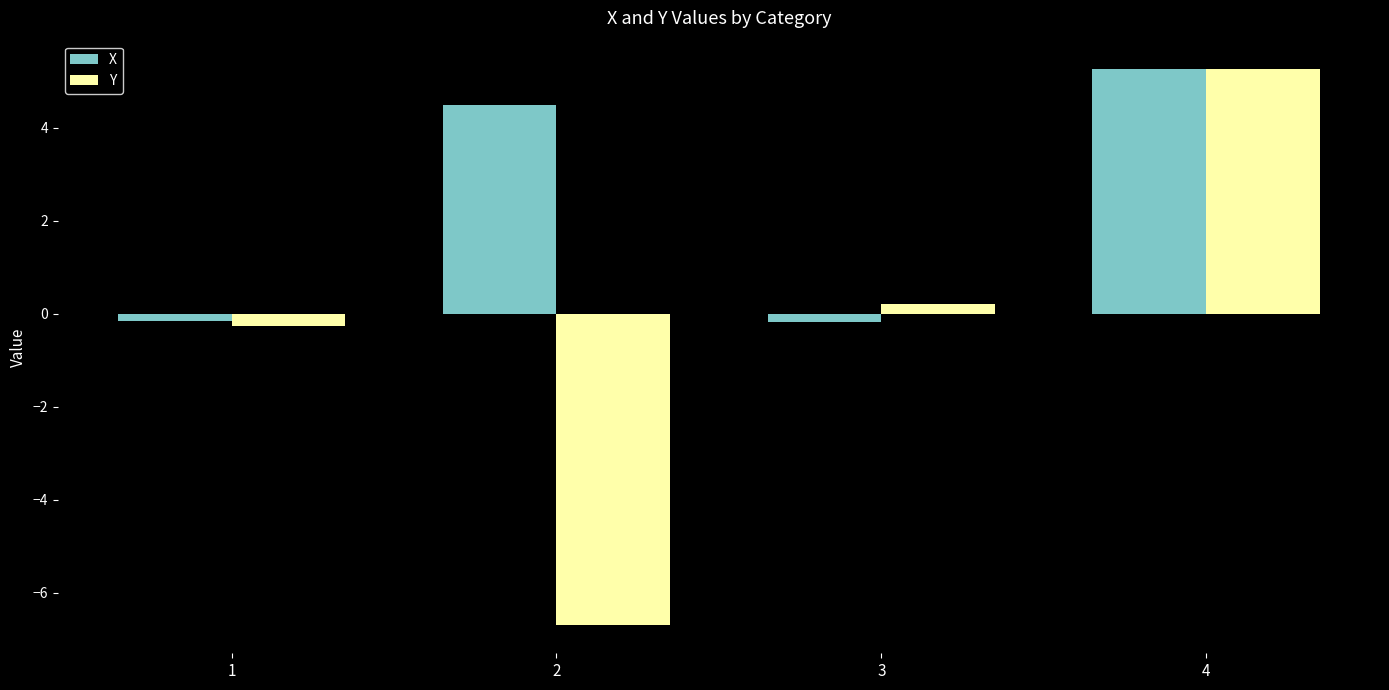

What is the difference between the highest and lowest values at 3?

0.4